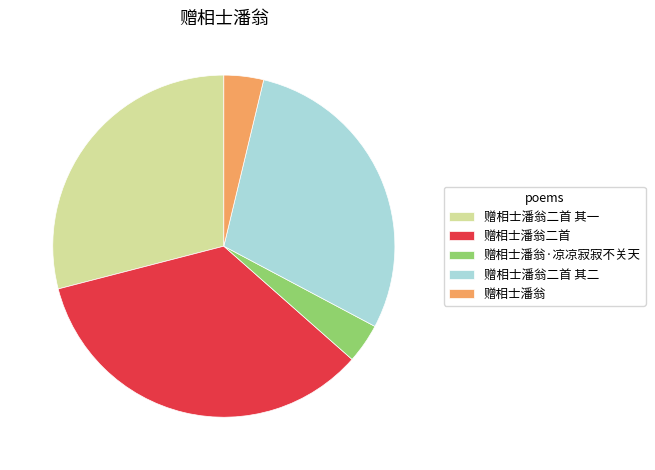

Which slice is the largest?

赠相士潘翁二首